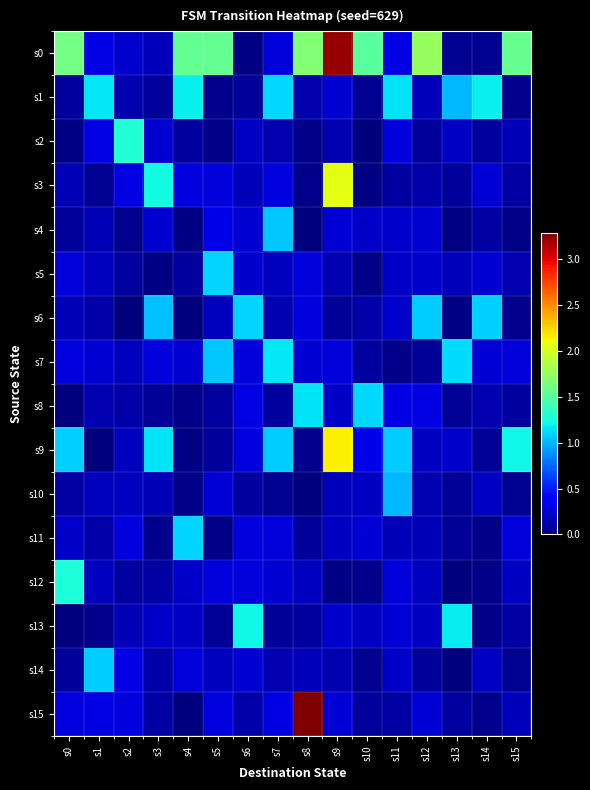

Reading right to left, list all the values displayed in this chart.

s0: s15=1.6	s14=0.1	s13=0.1	s12=1.7	s11=0.3	s10=1.5	s9=3.2	s8=1.7	s7=0.3	s6=0.0	s5=1.5	s4=1.5	s3=0.2	s2=0.2	s1=0.3	s0=1.6
s1: s15=0.1	s14=1.2	s13=1.0	s12=0.2	s11=1.2	s10=0.1	s9=0.2	s8=0.1	s7=1.1	s6=0.1	s5=0.0	s4=1.2	s3=0.1	s2=0.1	s1=1.2	s0=0.1
s2: s15=0.2	s14=0.1	s13=0.2	s12=0.1	s11=0.3	s10=0.0	s9=0.1	s8=0.0	s7=0.1	s6=0.2	s5=0.0	s4=0.1	s3=0.2	s2=1.3	s1=0.3	s0=0.0
s3: s15=0.1	s14=0.2	s13=0.1	s12=0.1	s11=0.1	s10=0.0	s9=2.1	s8=0.0	s7=0.3	s6=0.2	s5=0.3	s4=0.3	s3=1.2	s2=0.3	s1=0.1	s0=0.2
s4: s15=0.0	s14=0.1	s13=0.0	s12=0.2	s11=0.2	s10=0.2	s9=0.2	s8=0.0	s7=1.1	s6=0.2	s5=0.3	s4=0.0	s3=0.2	s2=0.0	s1=0.2	s0=0.1
s5: s15=0.1	s14=0.2	s13=0.2	s12=0.2	s11=0.2	s10=0.0	s9=0.1	s8=0.3	s7=0.2	s6=0.2	s5=1.1	s4=0.1	s3=0.0	s2=0.1	s1=0.2	s0=0.3
s6: s15=0.0	s14=1.1	s13=0.0	s12=1.1	s11=0.2	s10=0.1	s9=0.1	s8=0.3	s7=0.2	s6=1.1	s5=0.2	s4=0.0	s3=1.0	s2=0.0	s1=0.1	s0=0.2
s7: s15=0.3	s14=0.2	s13=1.1	s12=0.1	s11=0.0	s10=0.1	s9=0.3	s8=0.2	s7=1.2	s6=0.3	s5=1.1	s4=0.2	s3=0.3	s2=0.2	s1=0.2	s0=0.3
s8: s15=0.1	s14=0.1	s13=0.1	s12=0.3	s11=0.3	s10=1.1	s9=0.2	s8=1.2	s7=0.1	s6=0.3	s5=0.1	s4=0.0	s3=0.1	s2=0.1	s1=0.2	s0=0.0
s9: s15=1.2	s14=0.1	s13=0.2	s12=0.2	s11=1.1	s10=0.3	s9=2.1	s8=0.0	s7=1.1	s6=0.3	s5=0.1	s4=0.0	s3=1.2	s2=0.2	s1=0.0	s0=1.1
s10: s15=0.1	s14=0.2	s13=0.1	s12=0.2	s11=1.0	s10=0.2	s9=0.2	s8=0.0	s7=0.1	s6=0.1	s5=0.3	s4=0.0	s3=0.2	s2=0.2	s1=0.2	s0=0.1
s11: s15=0.3	s14=0.0	s13=0.1	s12=0.2	s11=0.2	s10=0.2	s9=0.2	s8=0.1	s7=0.3	s6=0.3	s5=0.0	s4=1.1	s3=0.0	s2=0.3	s1=0.1	s0=0.2
s12: s15=0.2	s14=0.0	s13=0.0	s12=0.2	s11=0.3	s10=0.0	s9=0.0	s8=0.2	s7=0.2	s6=0.3	s5=0.3	s4=0.2	s3=0.1	s2=0.1	s1=0.2	s0=1.3
s13: s15=0.1	s14=0.0	s13=1.2	s12=0.2	s11=0.3	s10=0.2	s9=0.2	s8=0.1	s7=0.1	s6=1.2	s5=0.1	s4=0.2	s3=0.2	s2=0.2	s1=0.0	s0=0.0
s14: s15=0.1	s14=0.2	s13=0.0	s12=0.1	s11=0.2	s10=0.1	s9=0.1	s8=0.2	s7=0.2	s6=0.2	s5=0.2	s4=0.3	s3=0.1	s2=0.3	s1=1.1	s0=0.1
s15: s15=0.2	s14=0.1	s13=0.1	s12=0.3	s11=0.1	s10=0.1	s9=0.3	s8=3.3	s7=0.3	s6=0.1	s5=0.3	s4=0.0	s3=0.1	s2=0.3	s1=0.3	s0=0.3